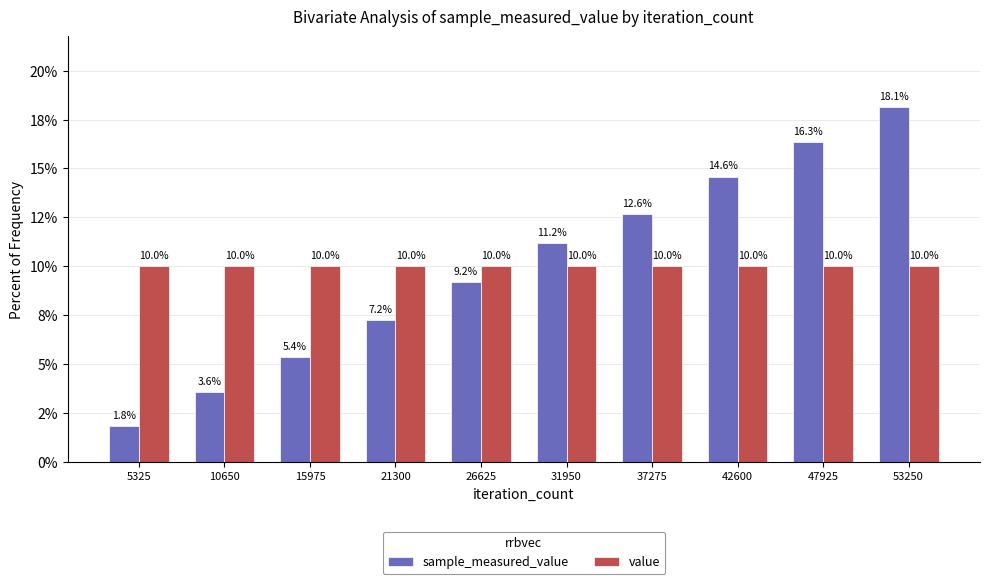

Rank the categories by sample_measured_value value from lowest to highest.

5325, 10650, 15975, 21300, 26625, 31950, 37275, 42600, 47925, 53250